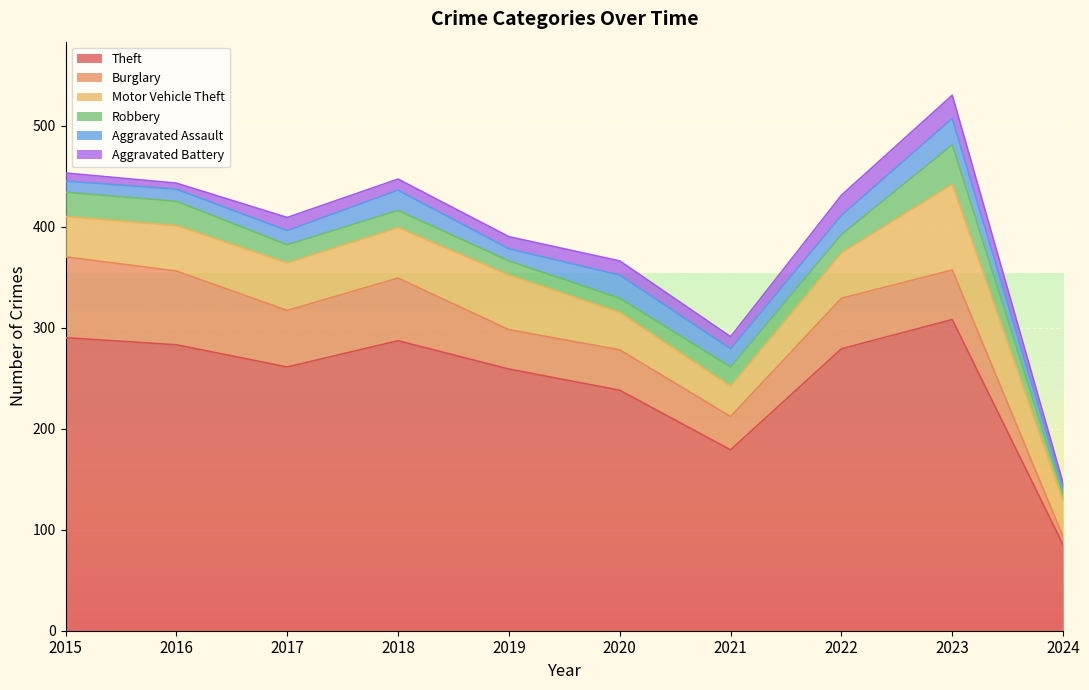

Is the value of Robbery at 2018 greater than the value of Burglary at 2022?

No